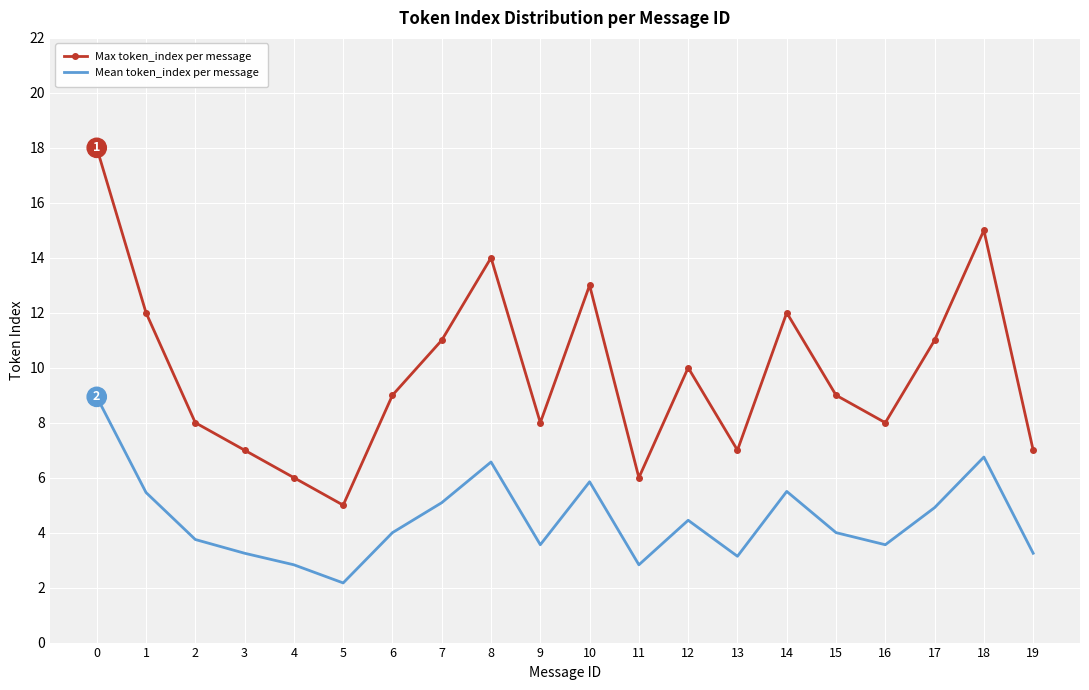

At 6, list the series in order from largest to smallest.

Max token_index per message, Mean token_index per message